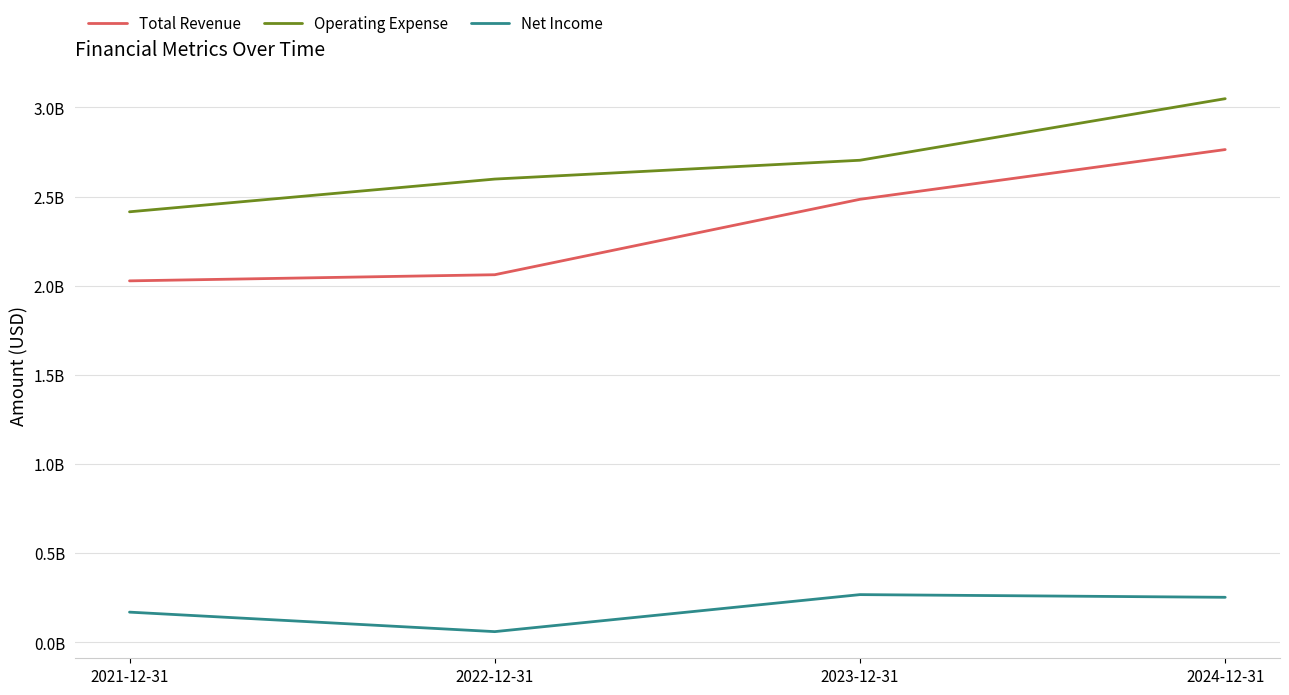

True or false: Total Revenue and Operating Expense intersect in this chart.

False